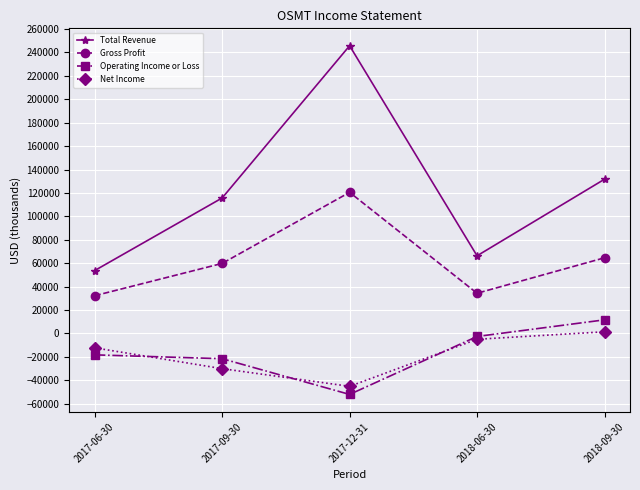

How many values in Net Income are below zero?

4